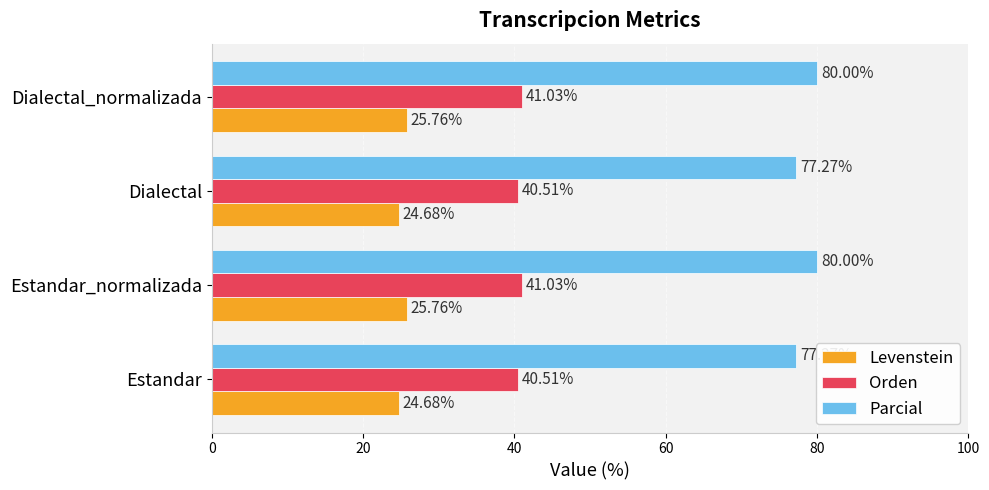

At how many categories does at least one series exceed 28?

4